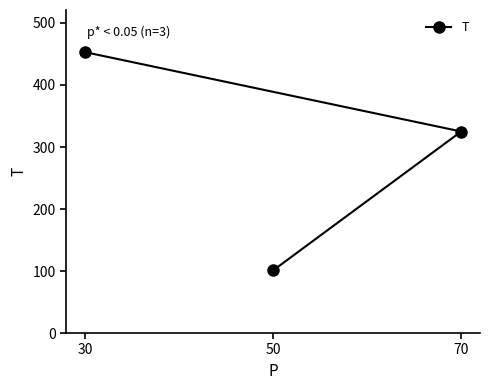

Which has a higher value, 50 or 30?

30